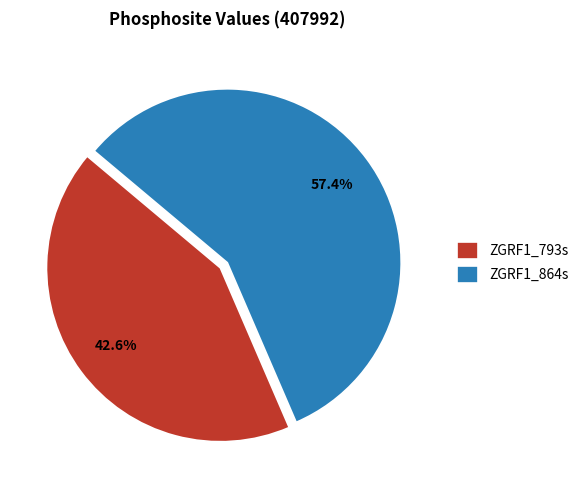

Rank the categories by value from lowest to highest.

ZGRF1_793s, ZGRF1_864s